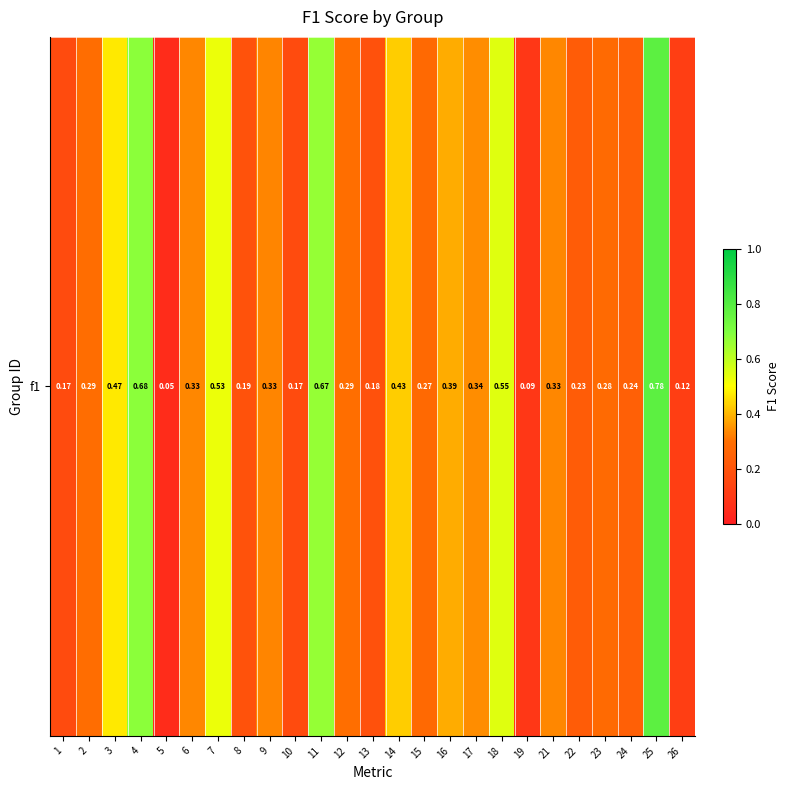

What is the maximum value shown in the chart?

0.8